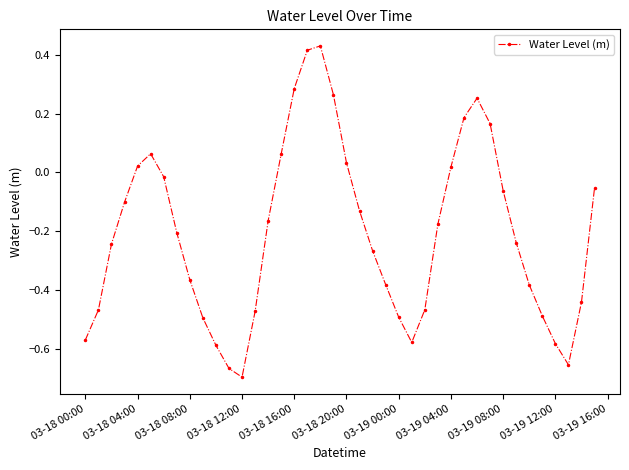

True or false: the data has more than 1 interior local peaks.

True